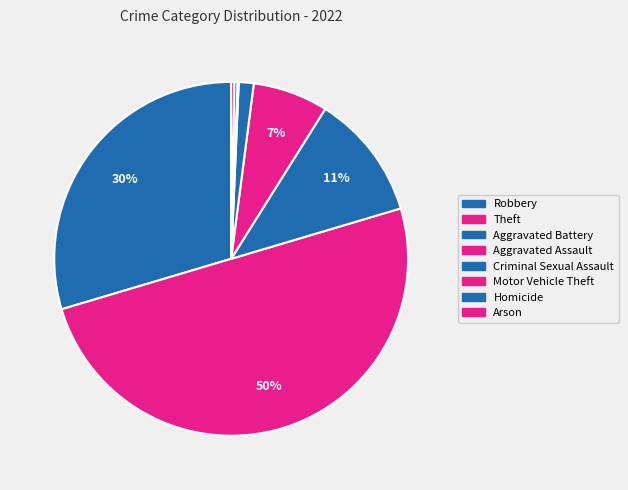

What percentage is the Criminal Sexual Assault slice, to the nearest percent?

1%